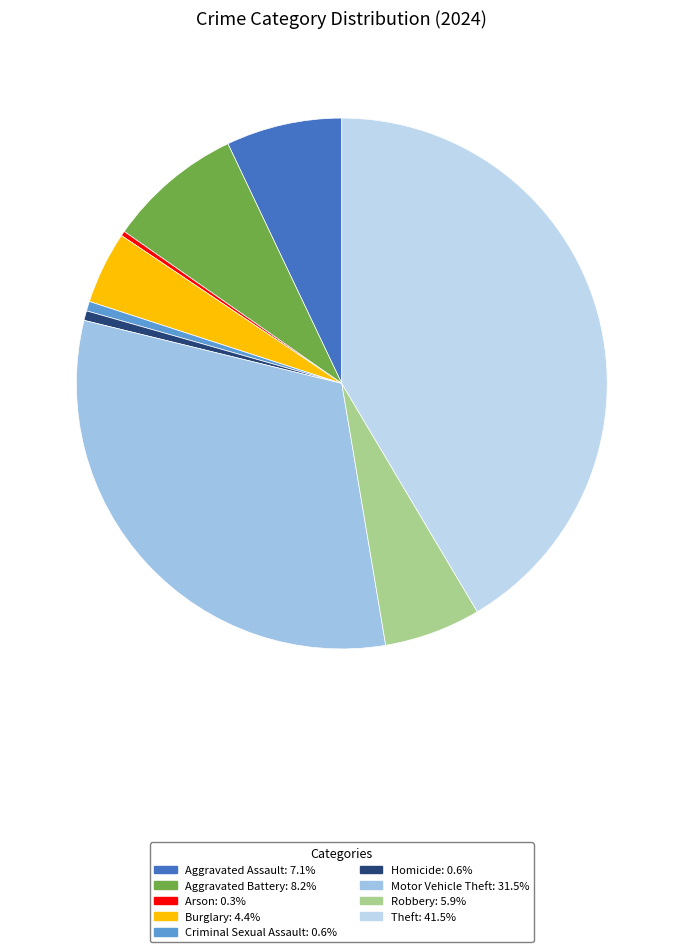

Do Criminal Sexual Assault and Arson together represent more than half of the pie?

No